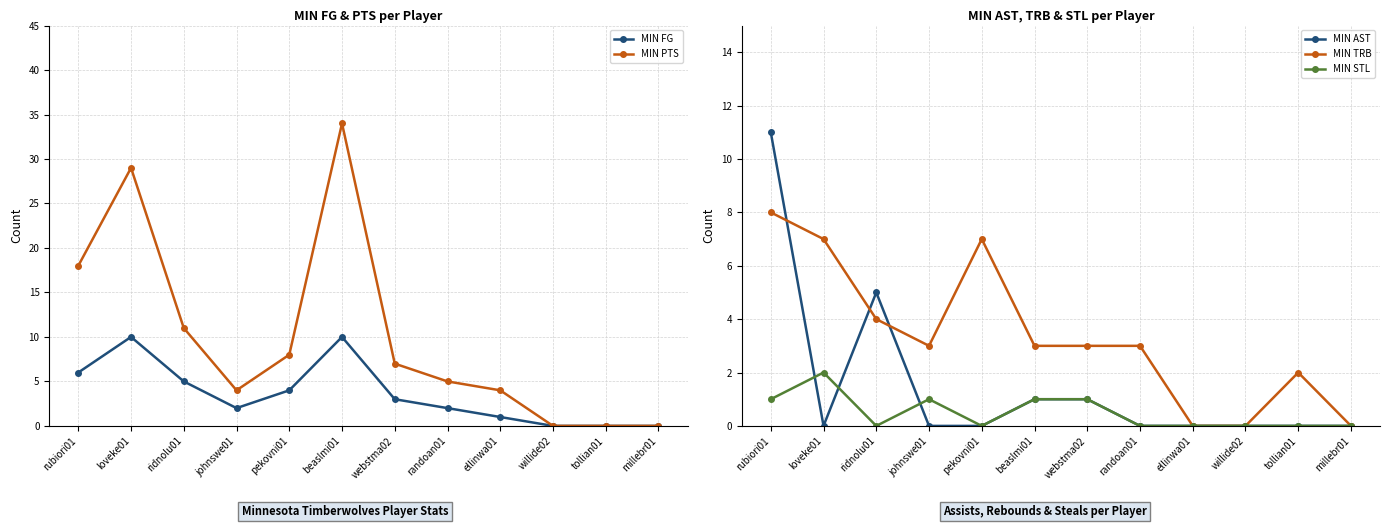

Is it true that MIN TRB equals 2 at tollian01?

True